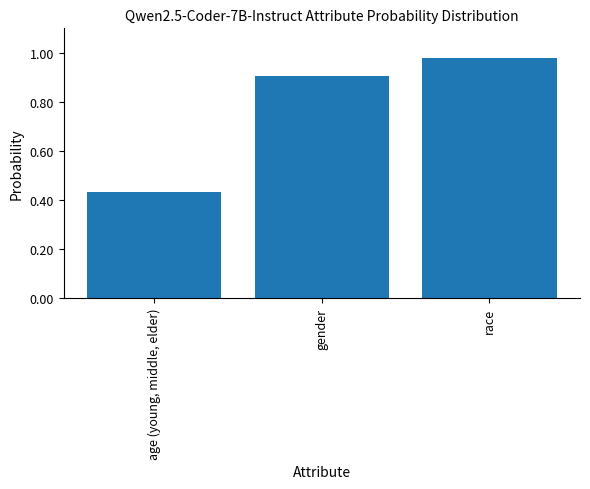

What is the difference between the maximum and minimum values?

0.5